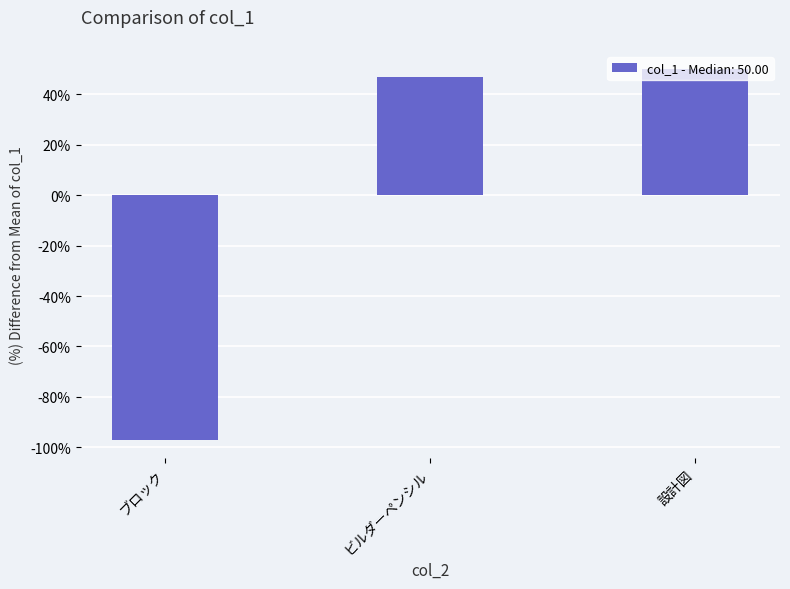

How many data points are above 47?

2